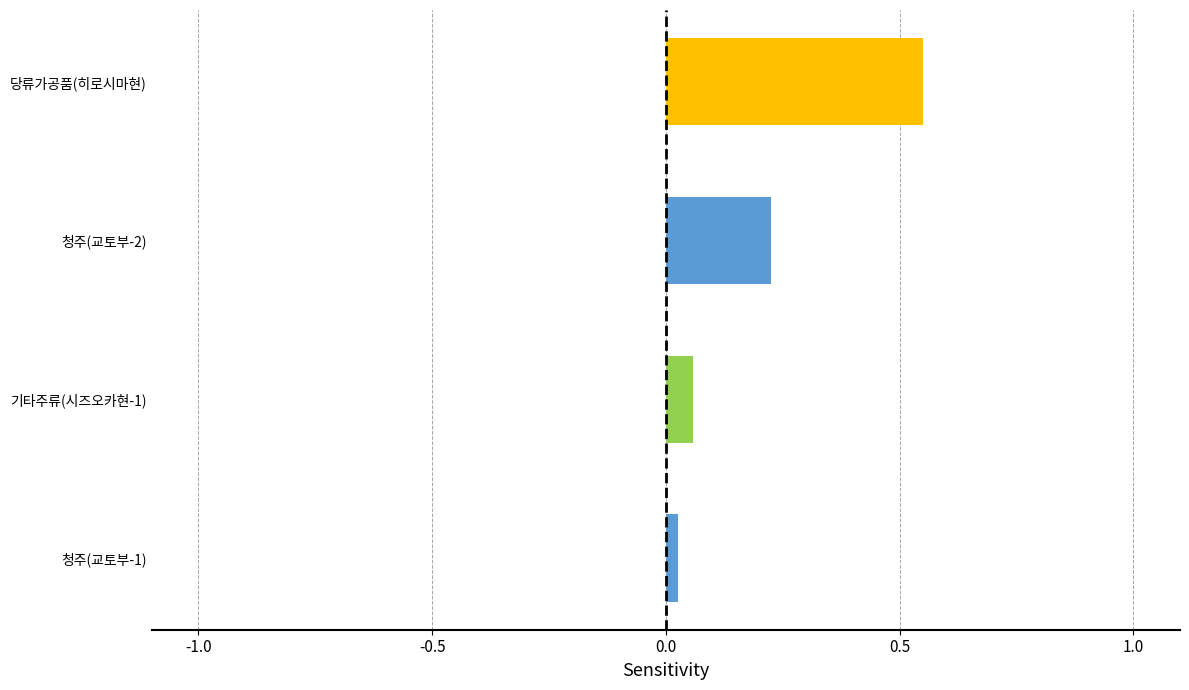

Are the bars horizontal?

Yes